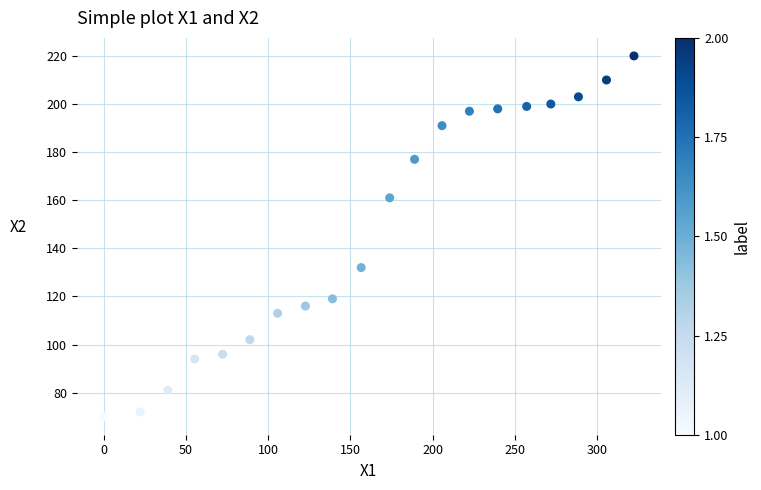

What is the range of Y values (max minus min)?

150